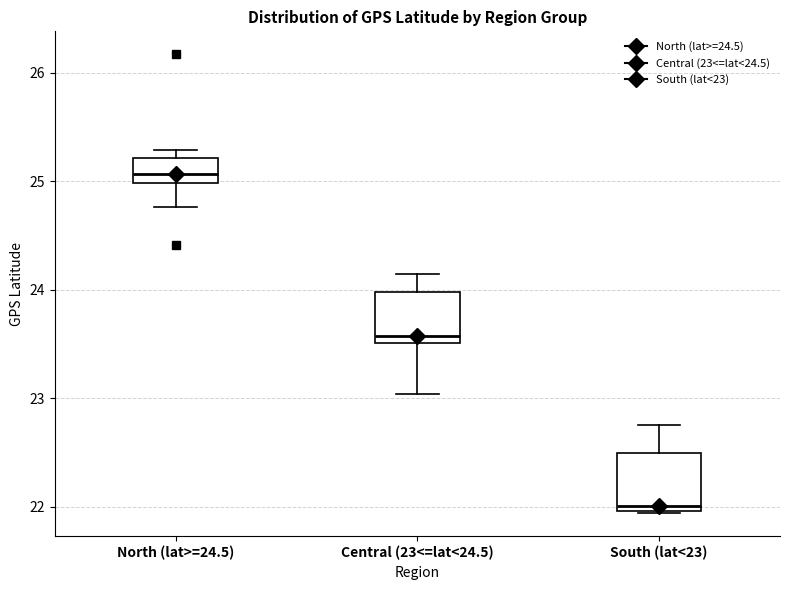

Reading left to right, read every box against the y-axis: the position of its median line, the range the box covers, and the ends of its whiskers. The values are not printed on the chart, so give them approximately, as read against the axis.

North (lat>=24.5): median 25.1, box 25.0 to 25.2, whiskers 24.8 to 25.3
Central (23<=lat<24.5): median 23.6, box 23.5 to 24.0, whiskers 23.0 to 24.2
South (lat<23): median 22.0 (just above the box's lower edge), box 22.0 to 22.5, whiskers 21.9 to 22.8